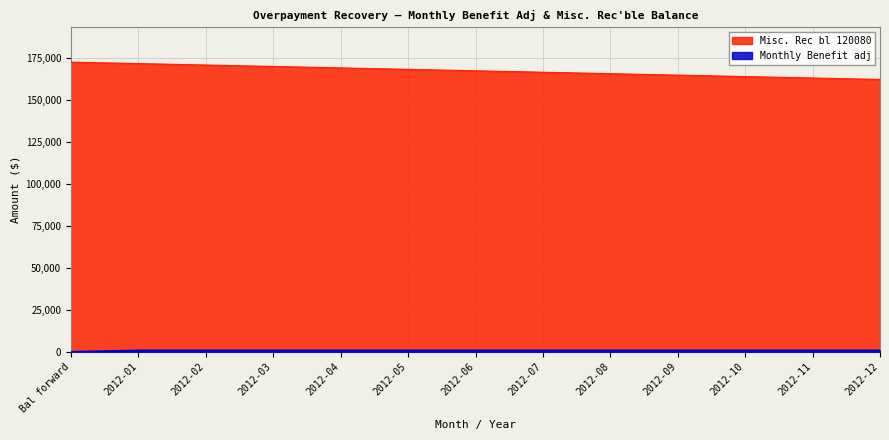

Is it true that Monthly Benefit adj equals 858.1 at 2012-11?

True